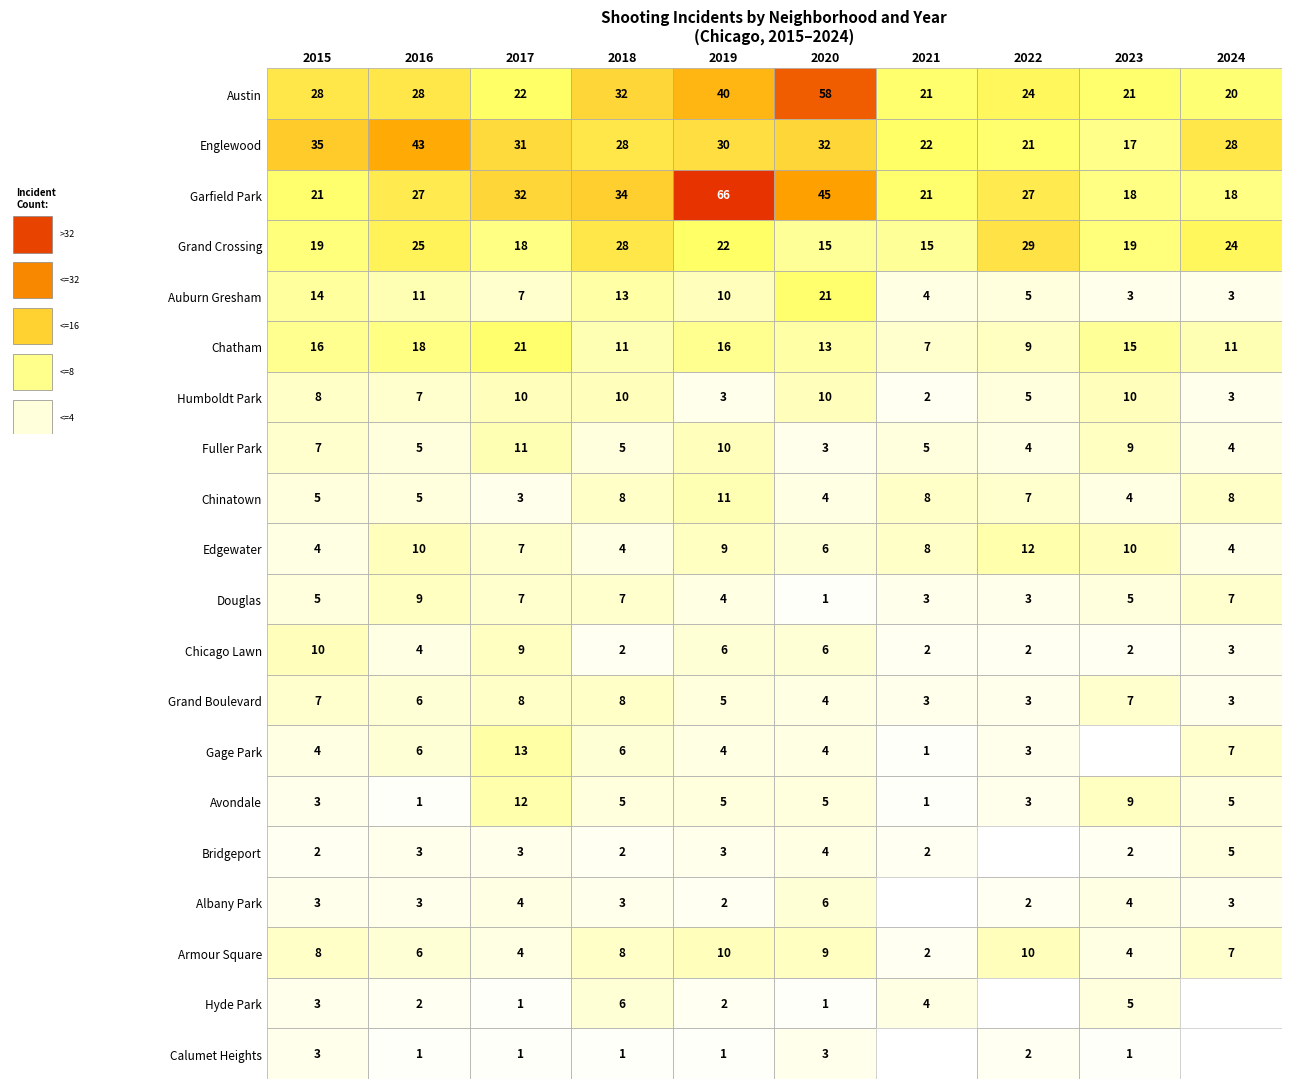

Between Chinatown and Humboldt Park, which is larger?

Chinatown